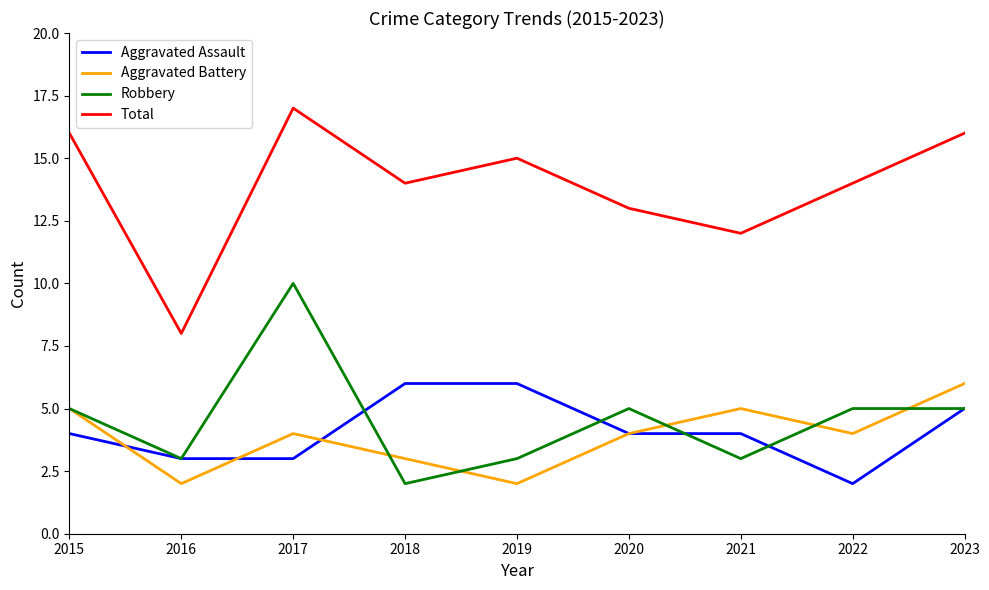

Which category has the highest value in the Total series?

2017